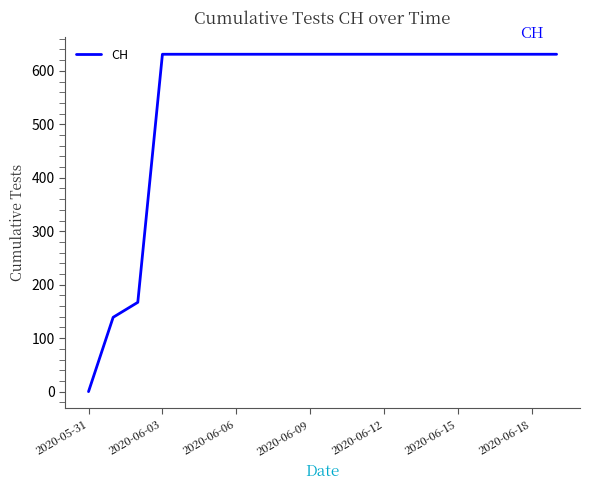

What is the difference between the maximum and second lowest values?

492